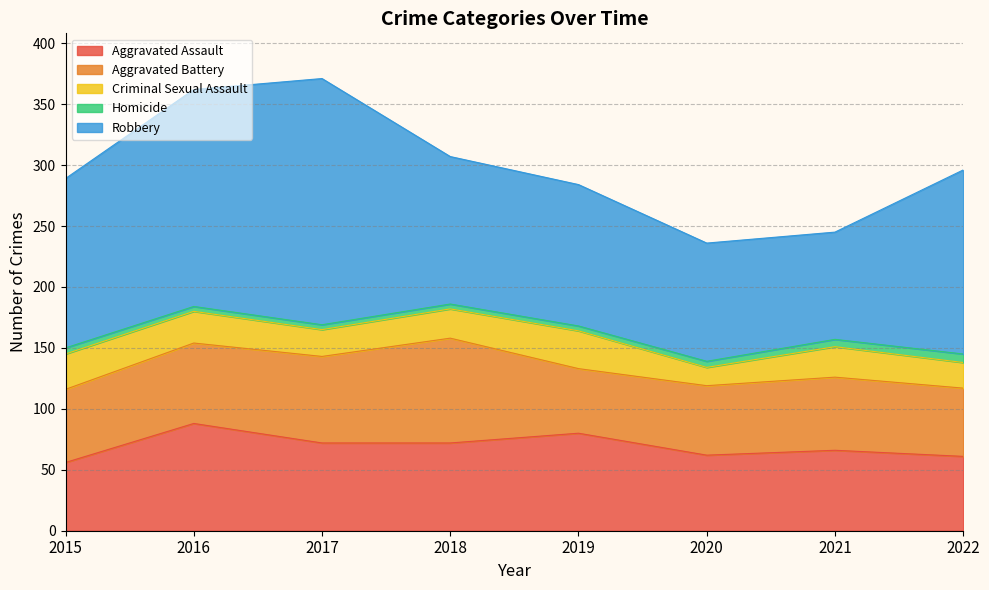

What is the average value of the Aggravated Assault series?

70